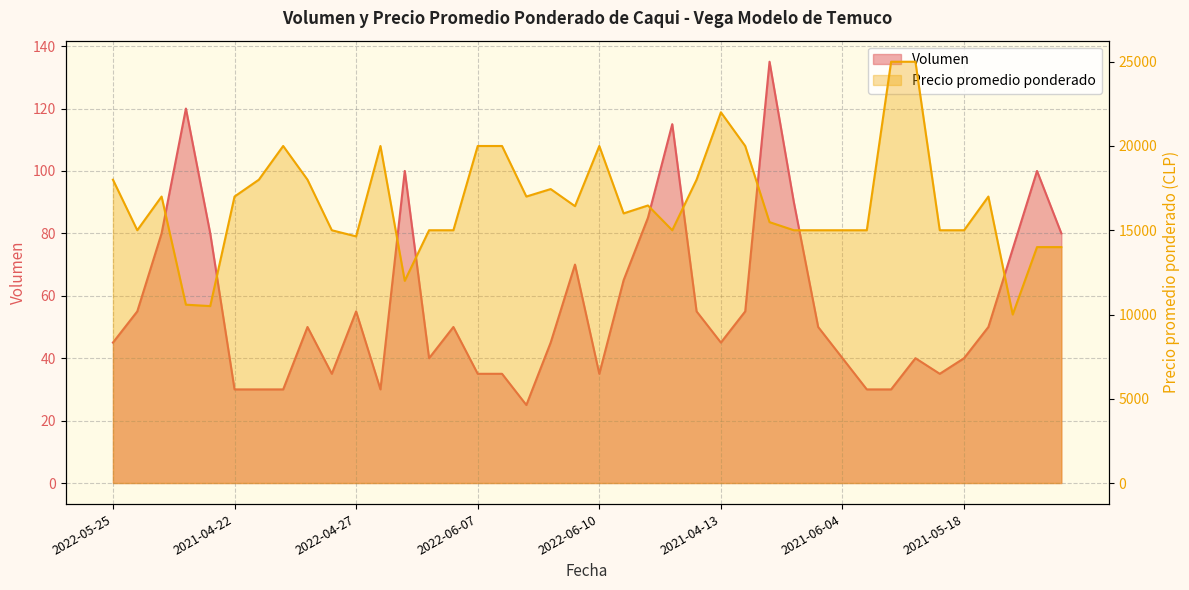

True or false: Volumen and Precio promedio ponderado intersect in this chart.

False